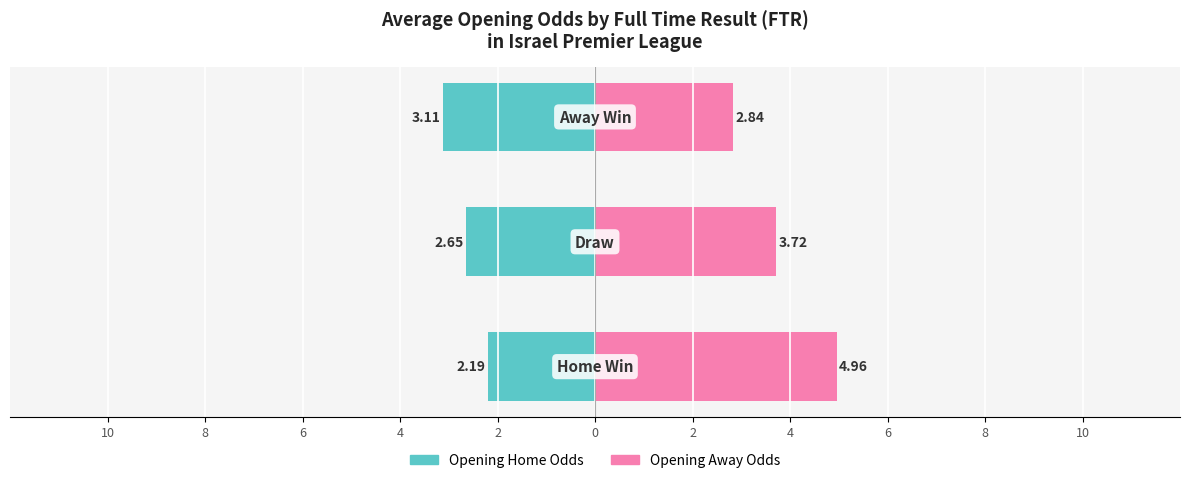

Is it true that Opening Away Odds equals 7.2 at 10?

False